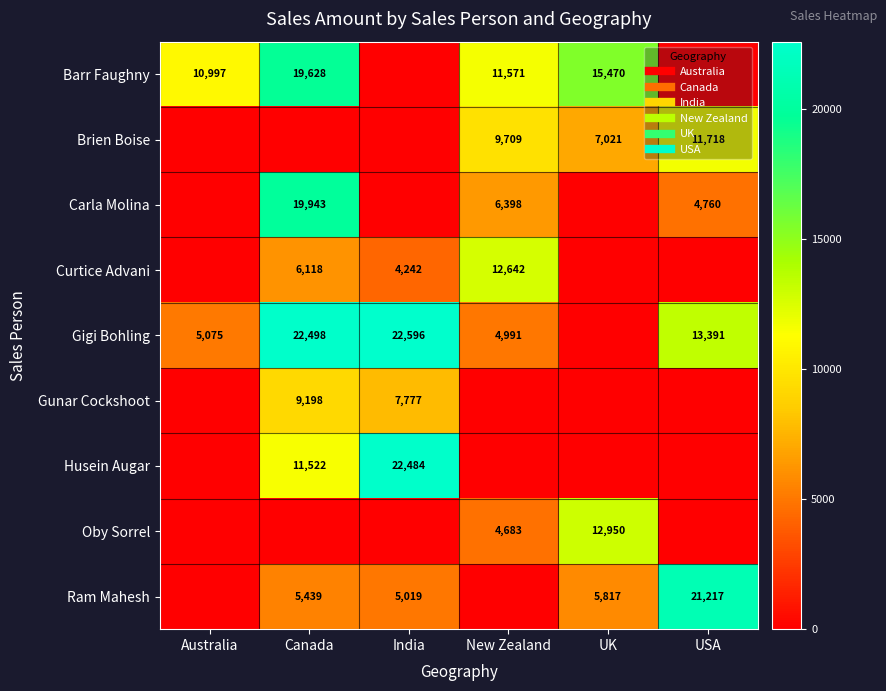

What is the sum of the Gigi Bohling values at New Zealand and USA?

18382